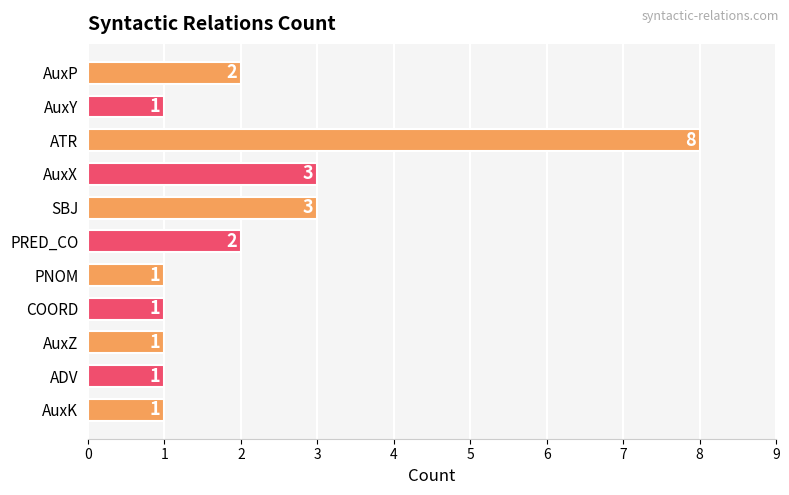

Does the chart contain stacked bars?

No